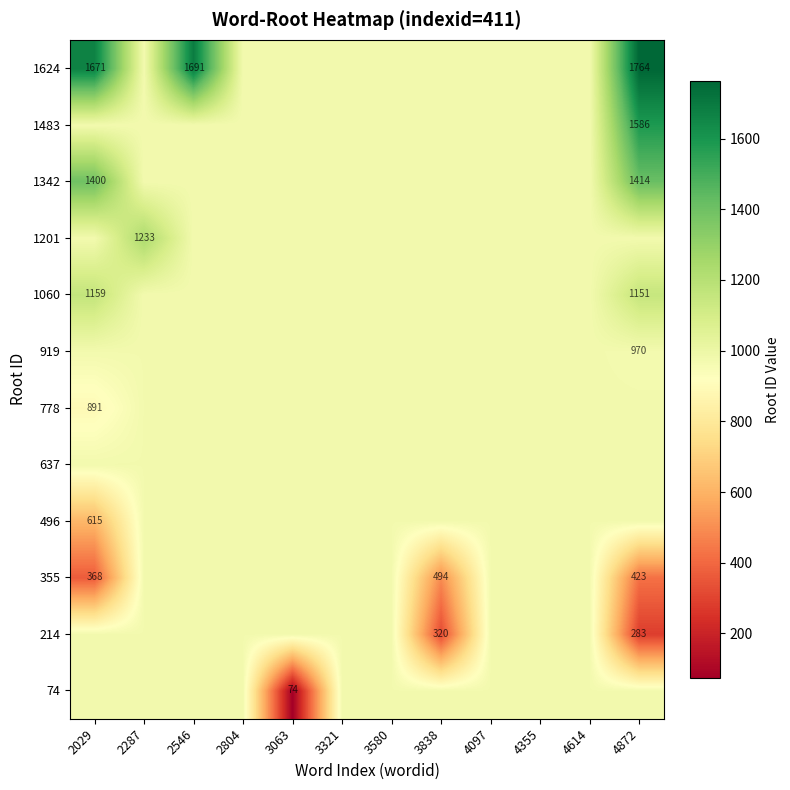

How many data points does each series have?

12